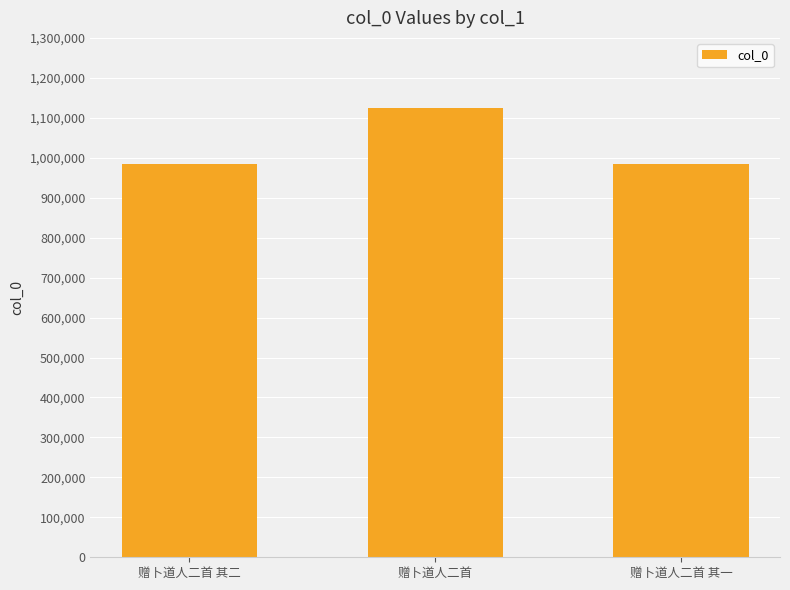

What is the difference between the maximum and minimum values?

141382